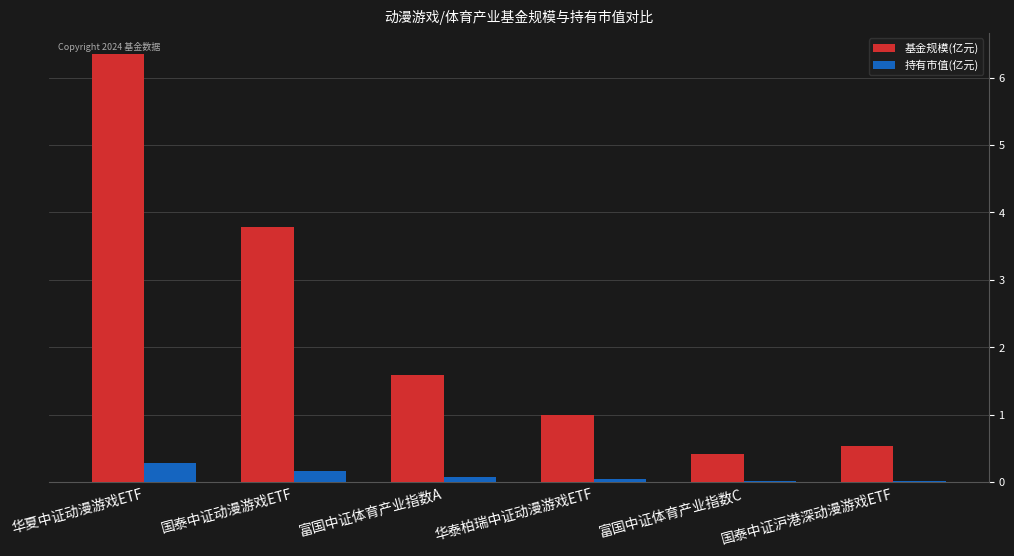

Which label corresponds to the largest value in the chart?

华夏中证动漫游戏ETF